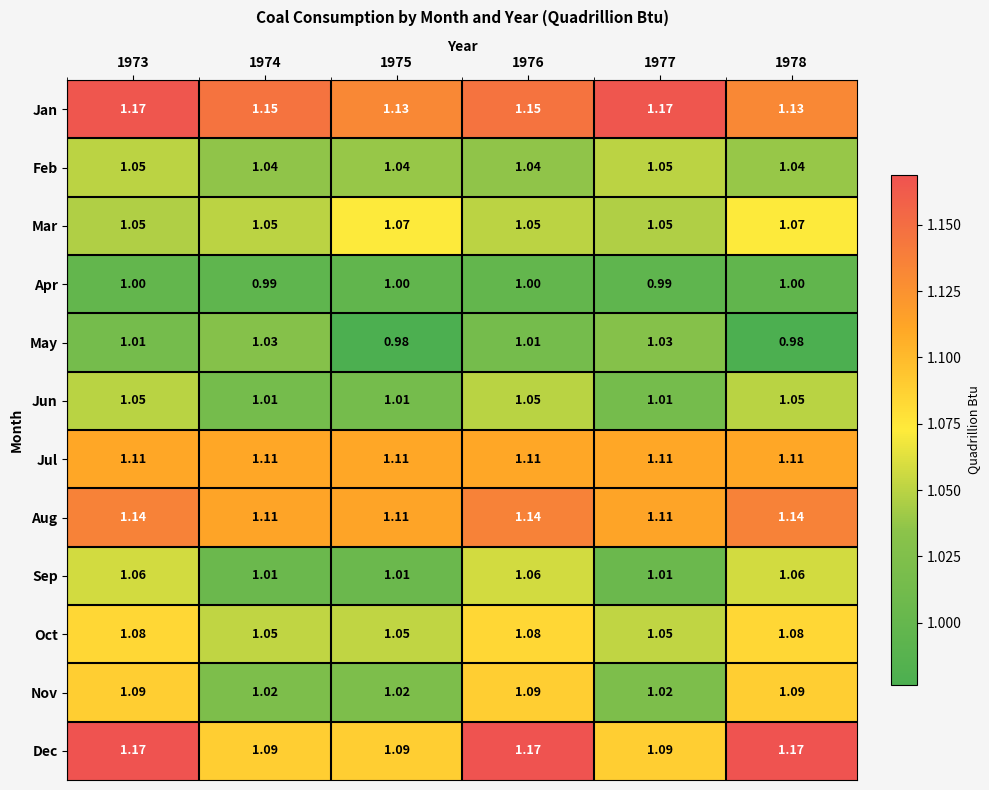

Which series has the widest spread of values?

Dec